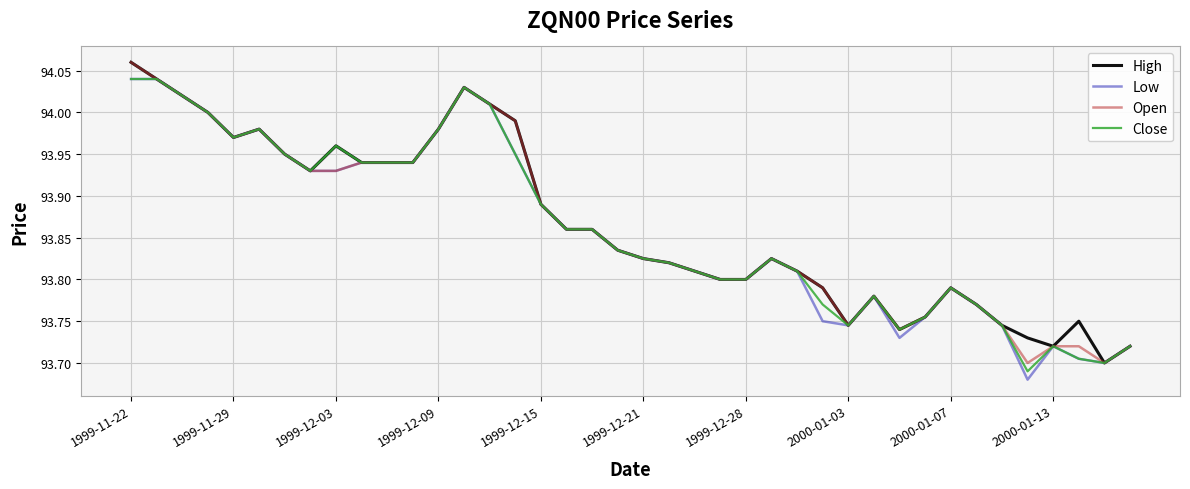

What is the sum of all High values?

3754.6